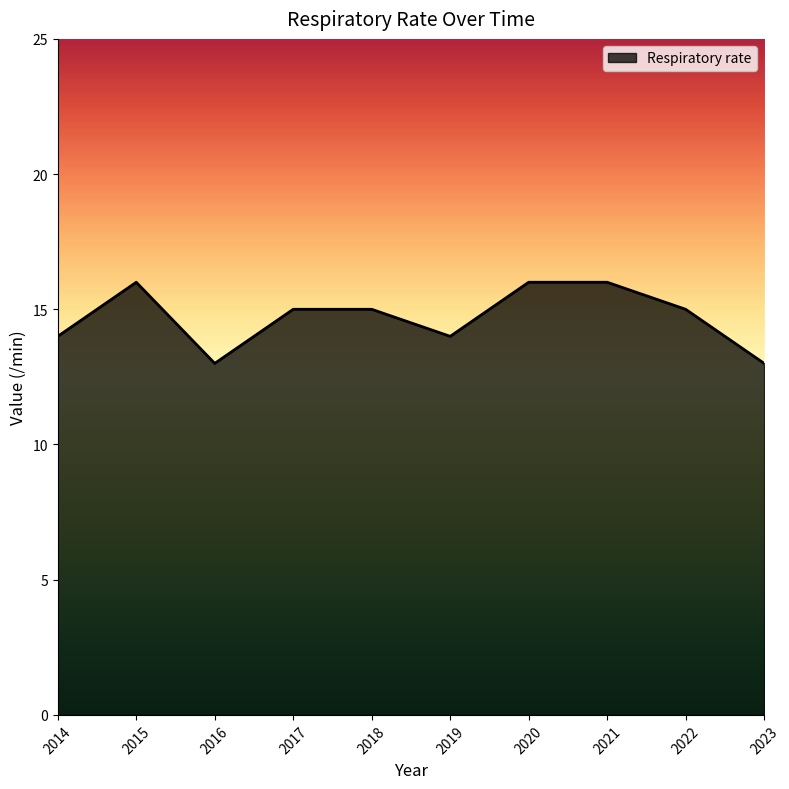

What is the sum of the values at 2014 and 2021?

30